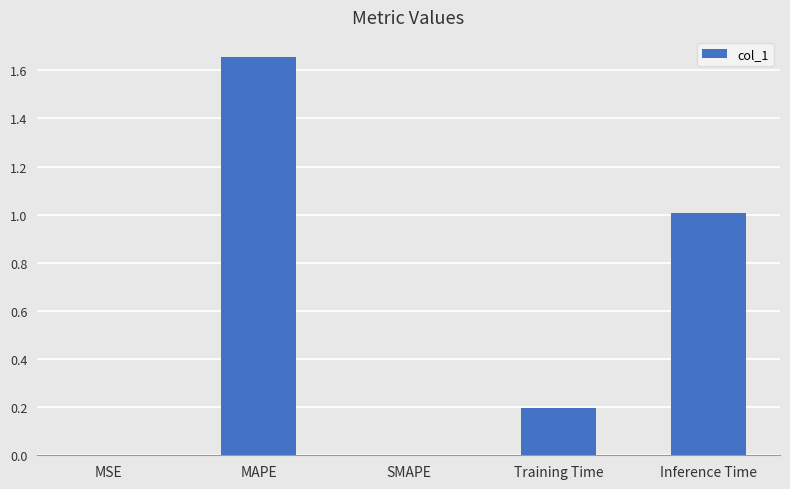

Does the chart contain stacked bars?

No